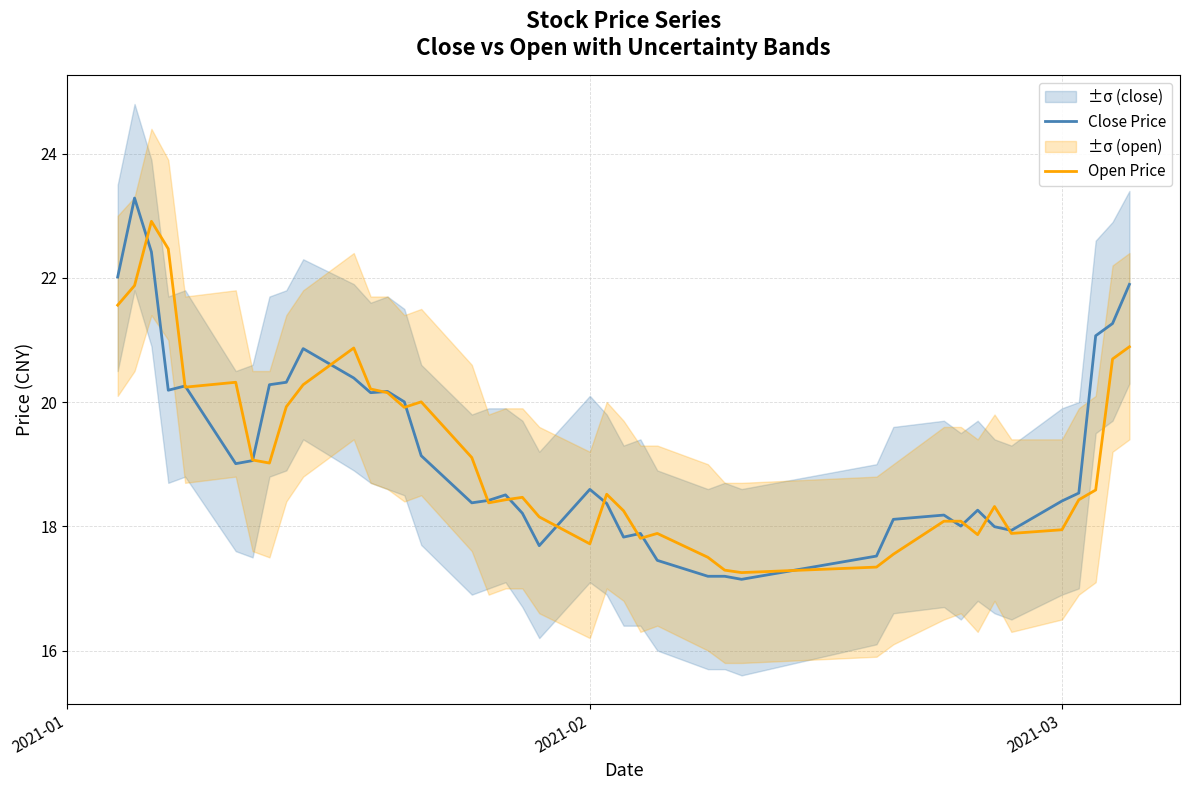

True or false: Open Price and Close Price cross at least once.

True